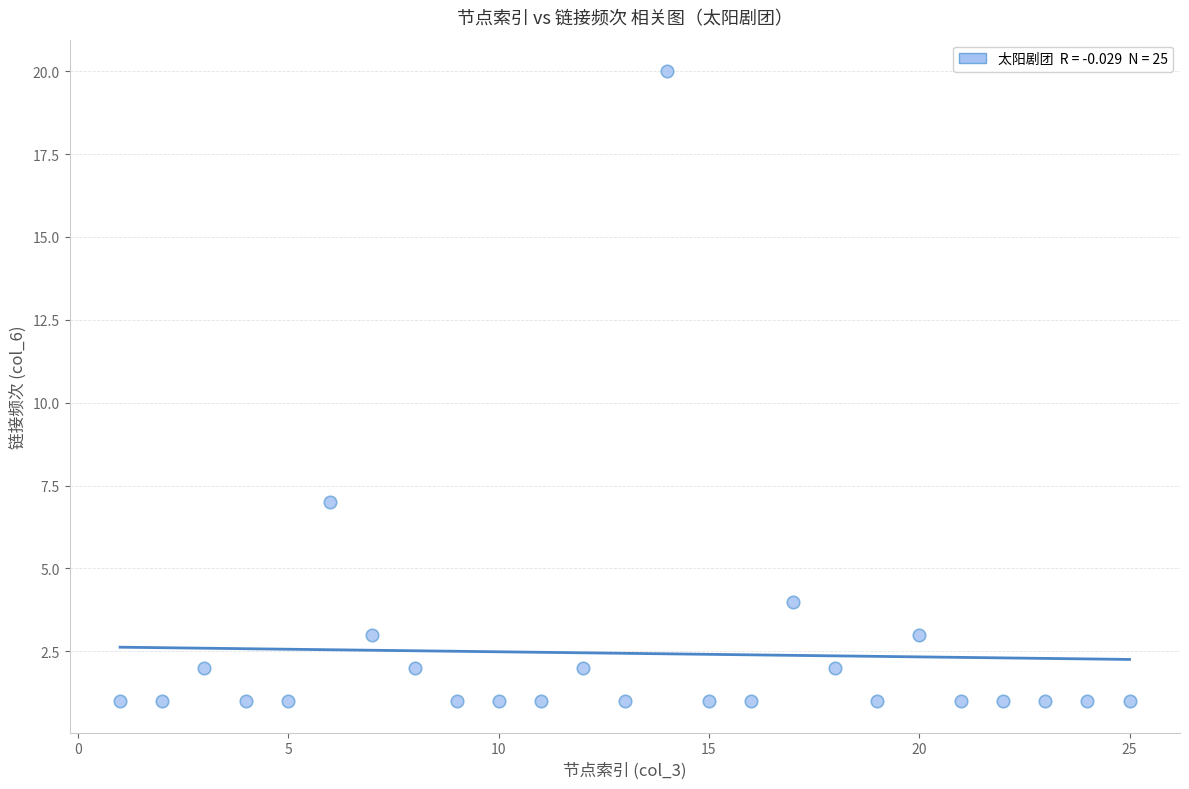

What is the range of X values (max minus min)?

24